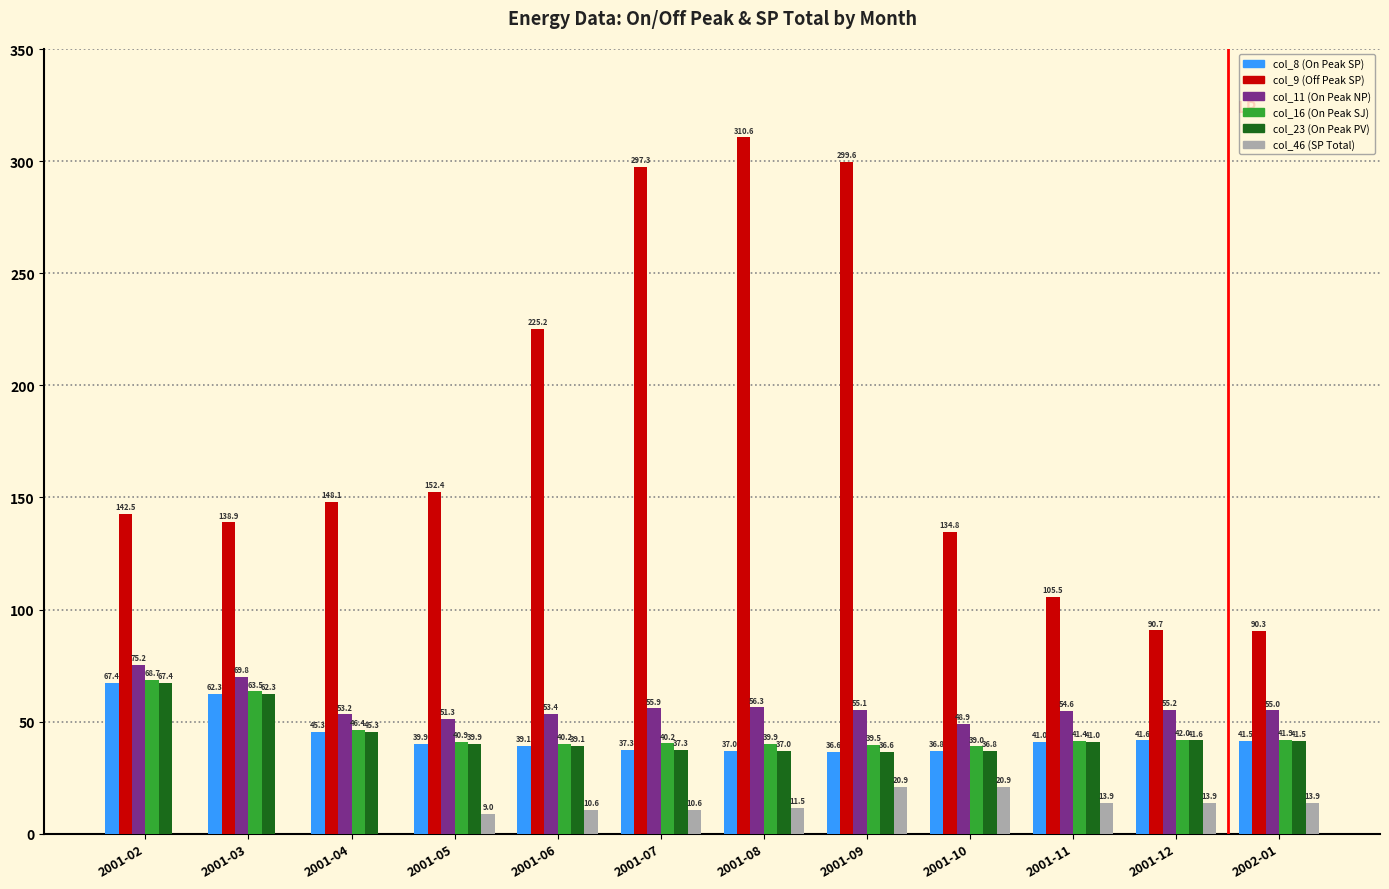

At which category is the sum across all series the highest?

2001-08